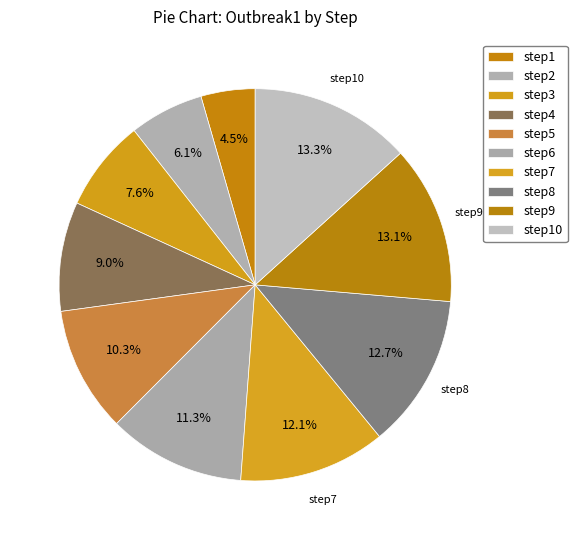

How many segments does this pie chart have?

10